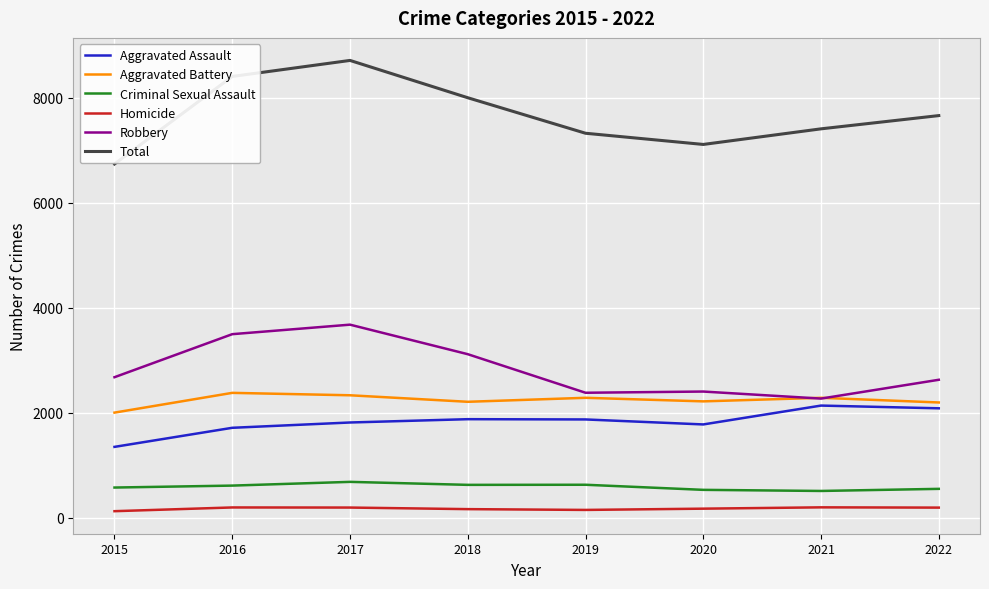

What is the sum of the Robbery values at 2022 and 2015?

5305